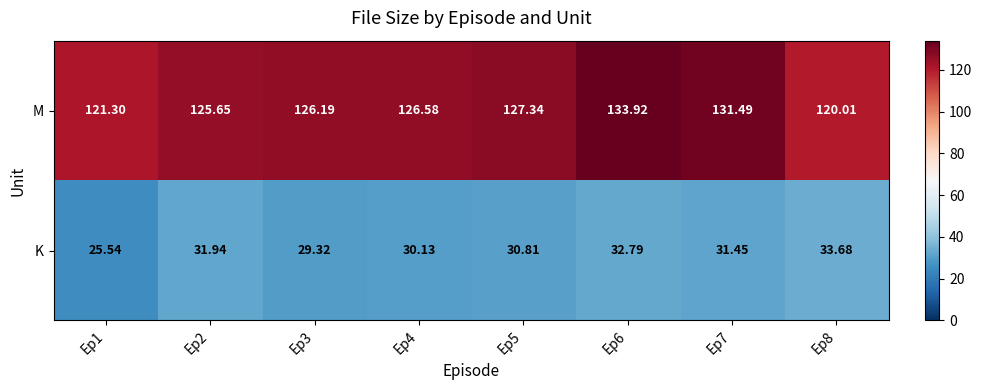

Which label corresponds to the smallest value in the chart?

Ep1